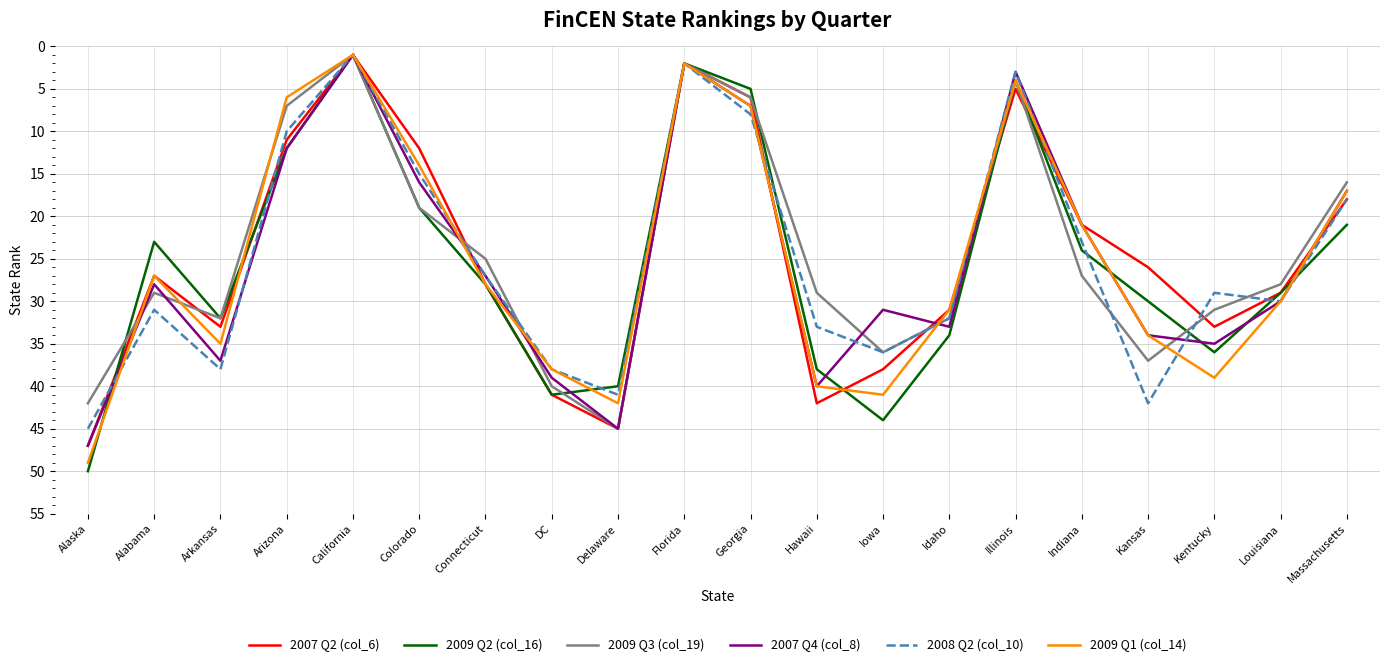

What is the total value across all series at Indiana?

137